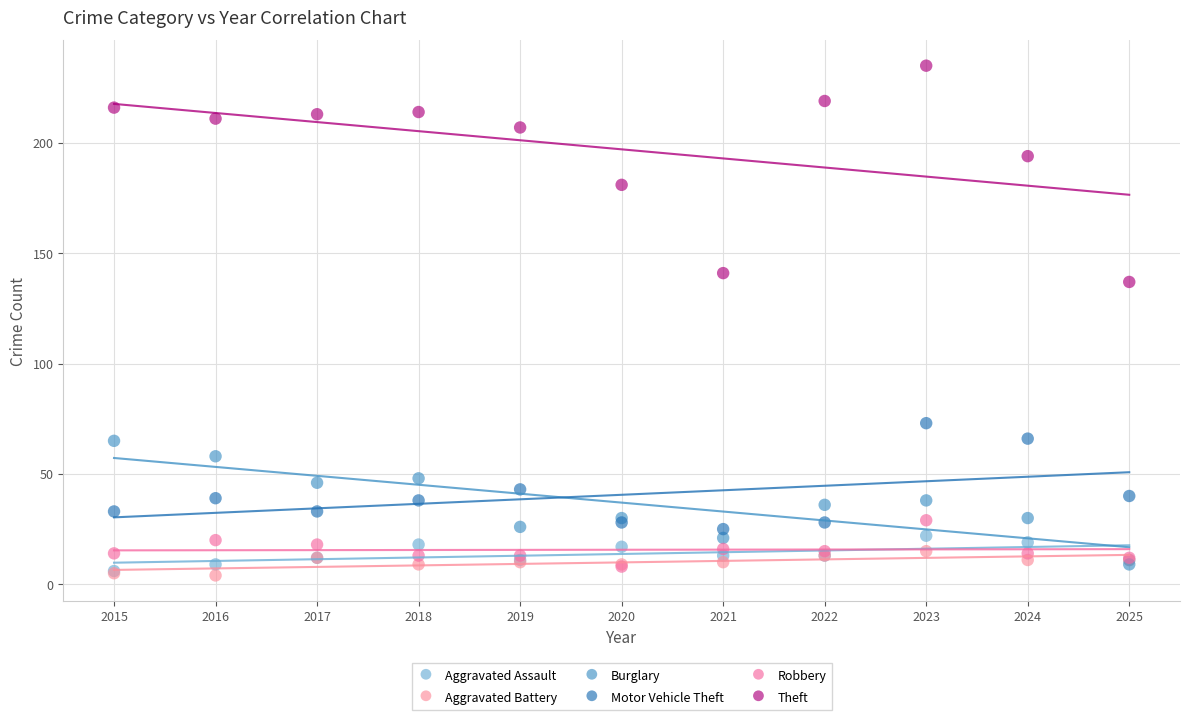

Across all series, what Y value is closest to 119?

137